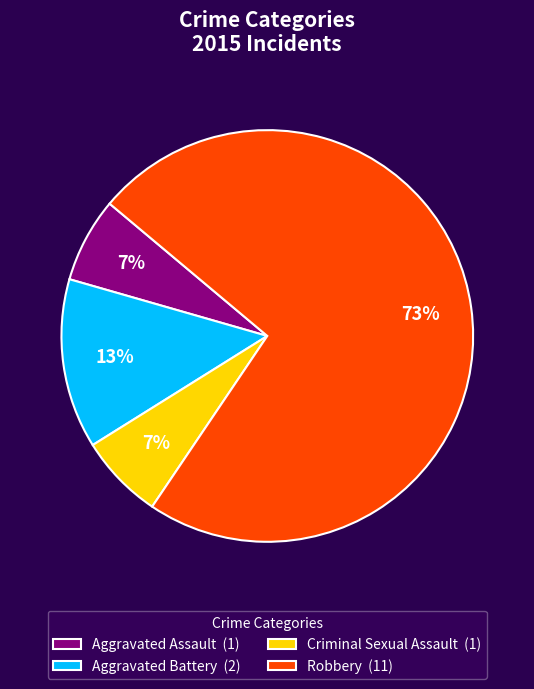

What is the majority slice?

Robbery